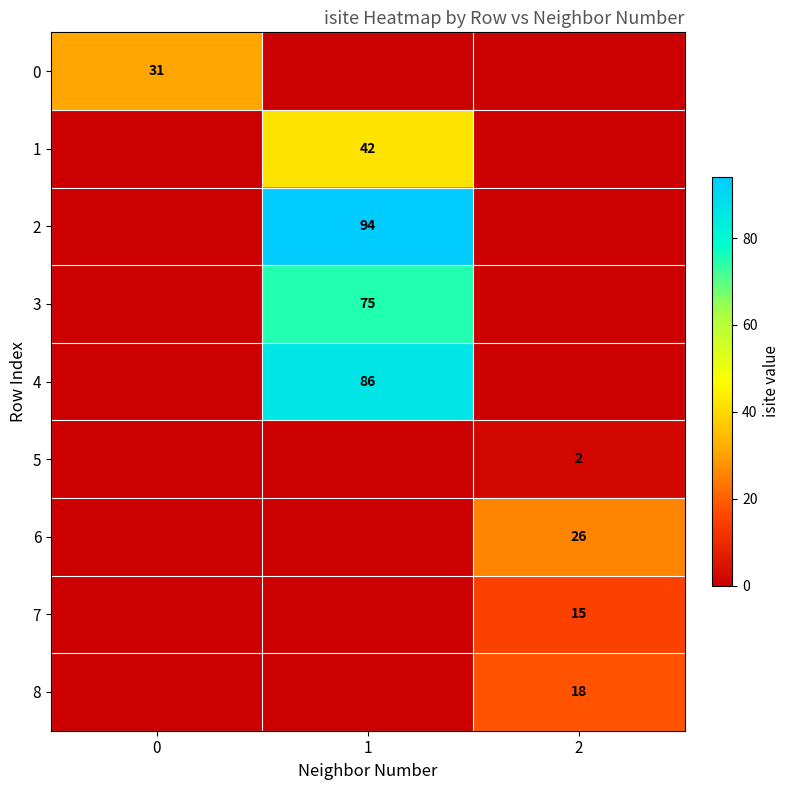

True or false: 6 has a value of 34 at 2.

False